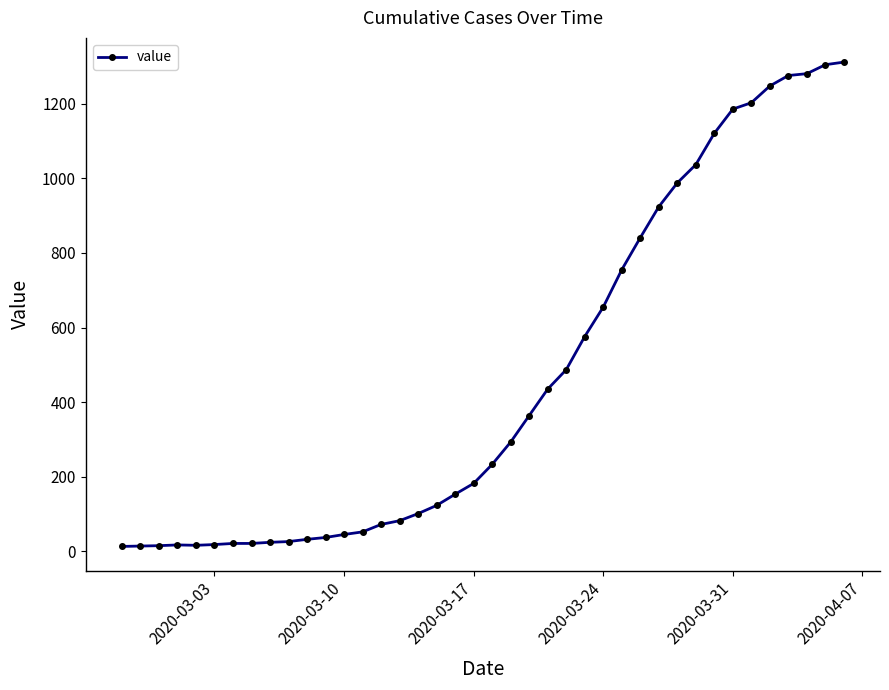

Count the number of categories in the chart.

40